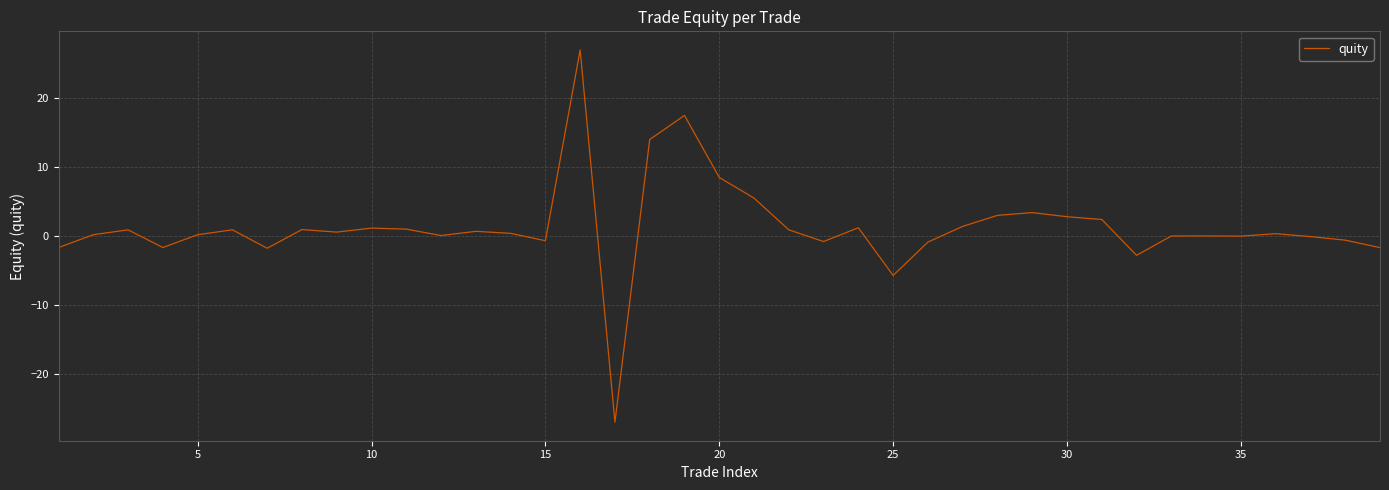

What is the greatest value displayed?

27.0